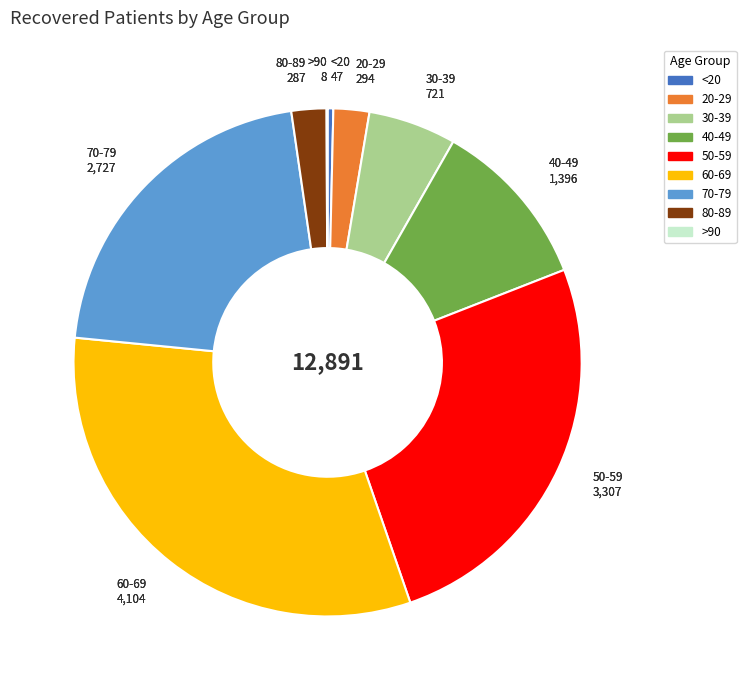

Does any single category account for the majority?

No